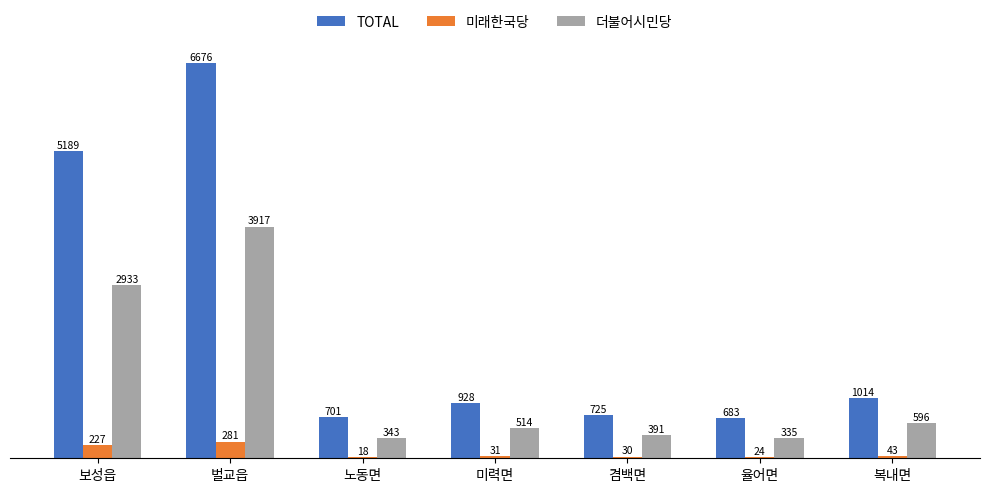

What is the maximum value shown in the chart?

6676